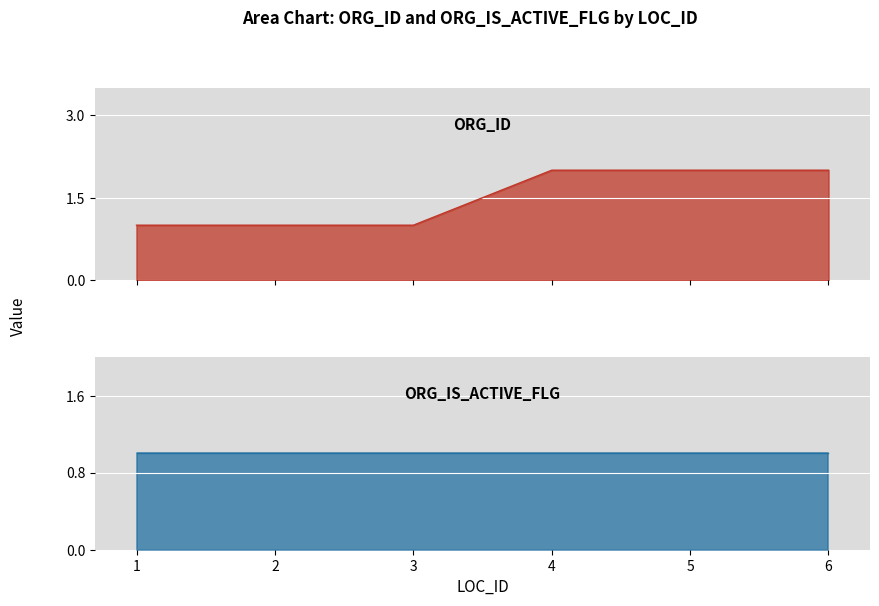

Approximately how many times larger is the value at 2 compared to 5?

0.5